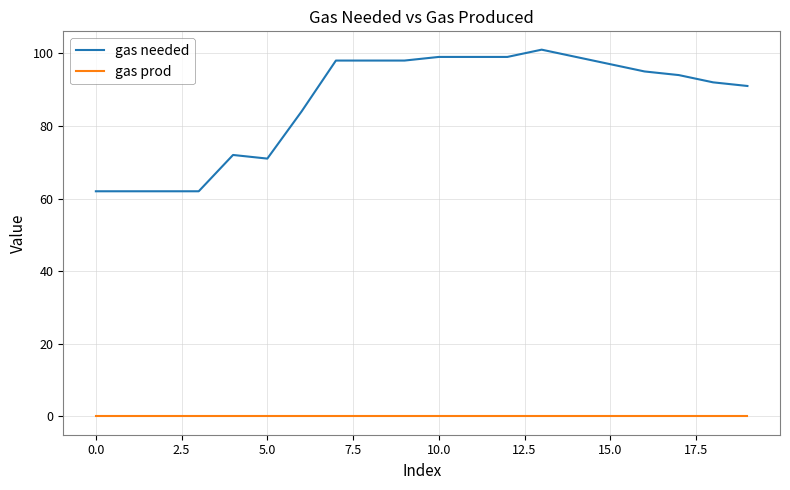

What is the difference between the maximum and minimum values in the gas needed series?

39